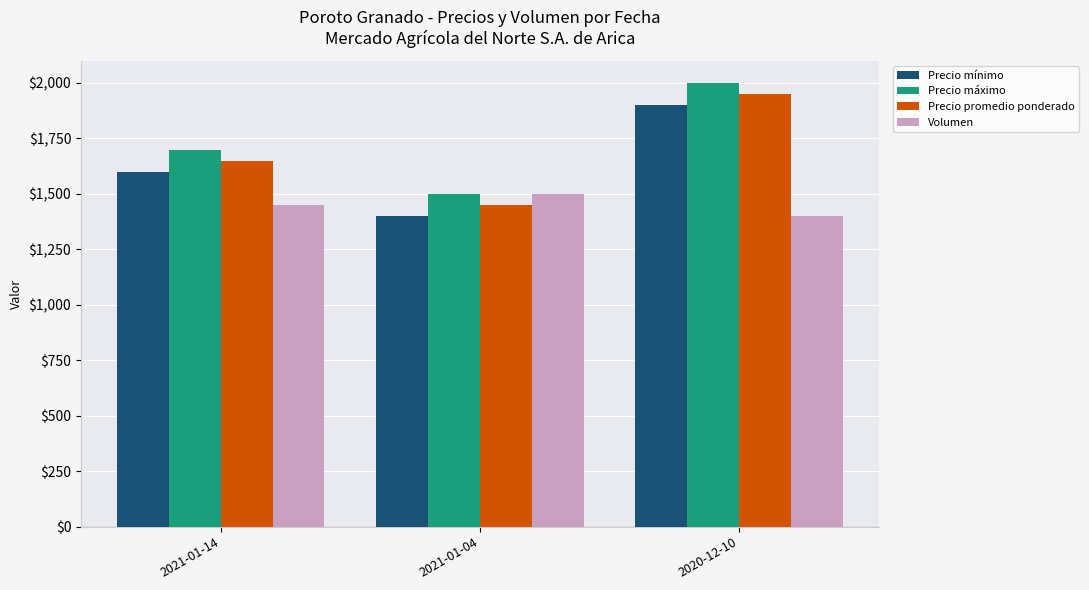

What is the total value across all series at 2021-01-14?

6400